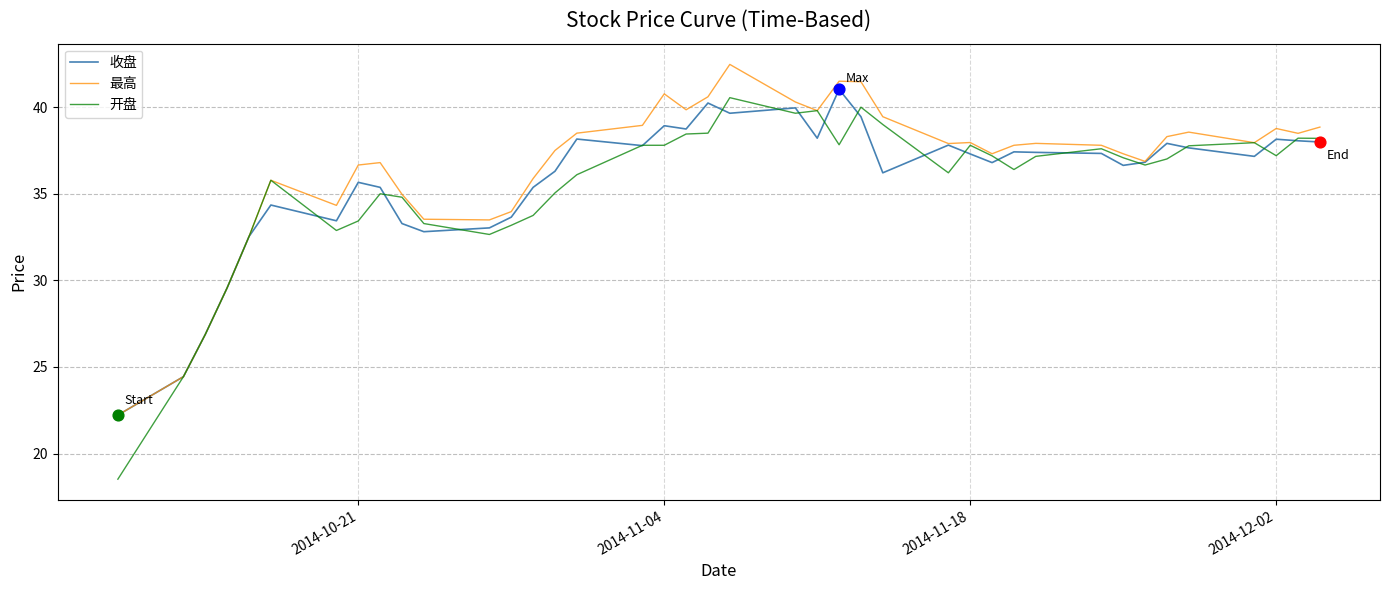

What is the minimum value shown in the chart?

18.5